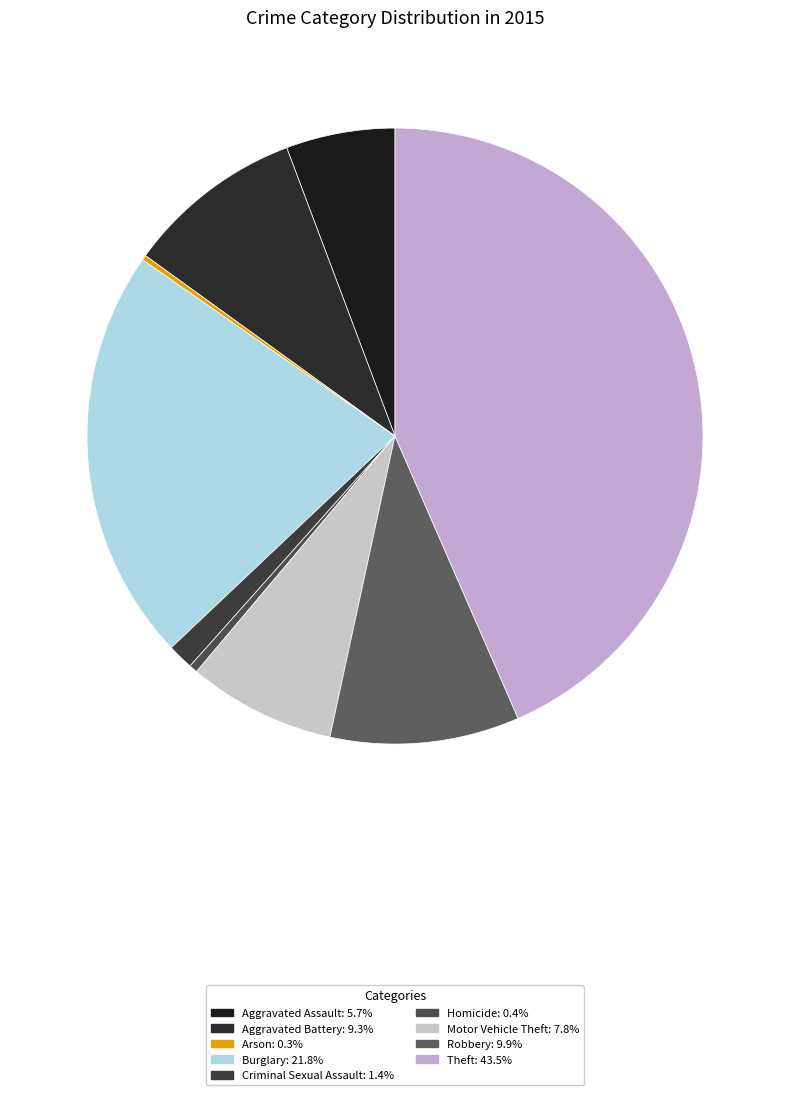

Which category has the smallest portion of the pie?

Arson